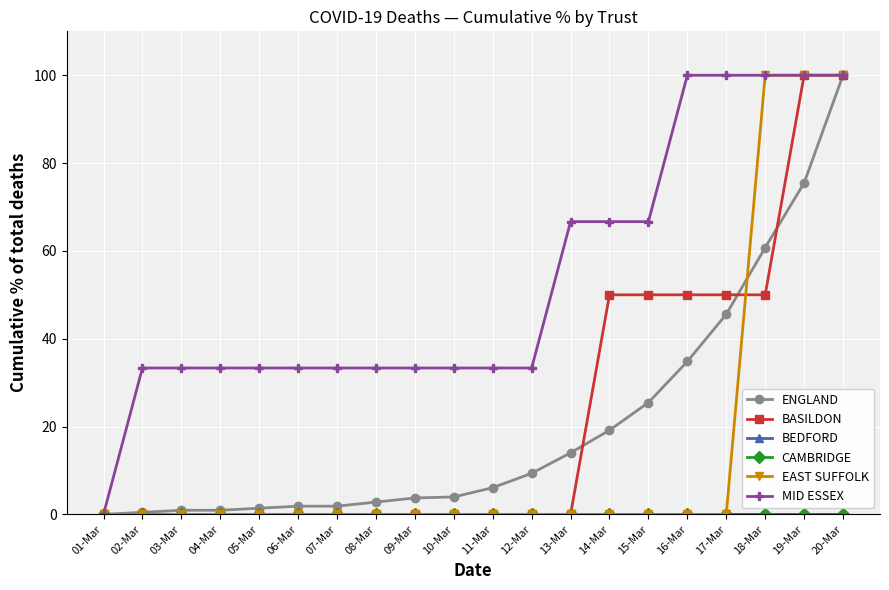

Is this an area chart (filled region under the line)?

No